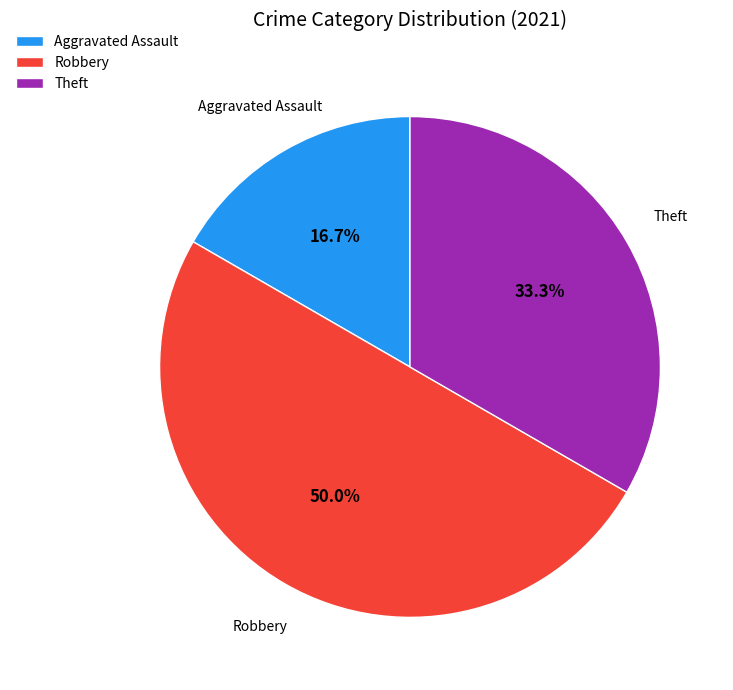

Does Aggravated Assault account for over 50% of the chart?

No